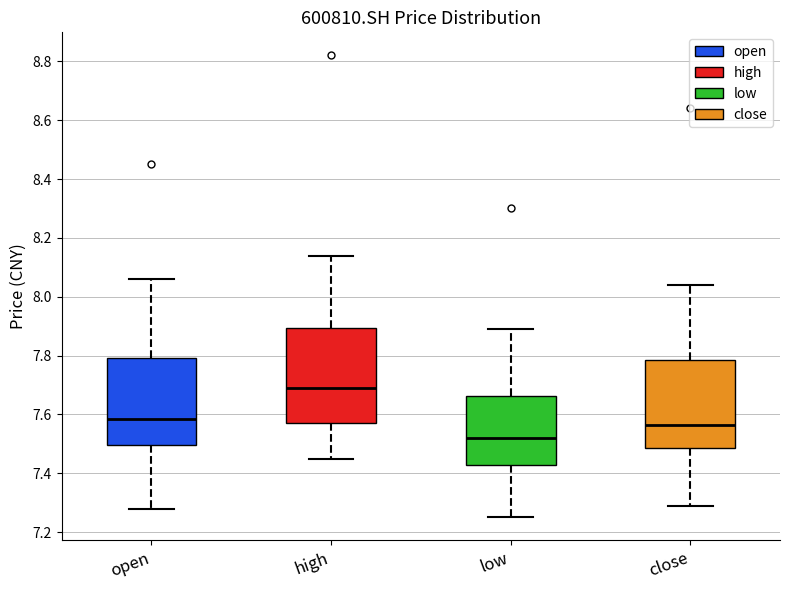

Which box's median line is the highest?

high